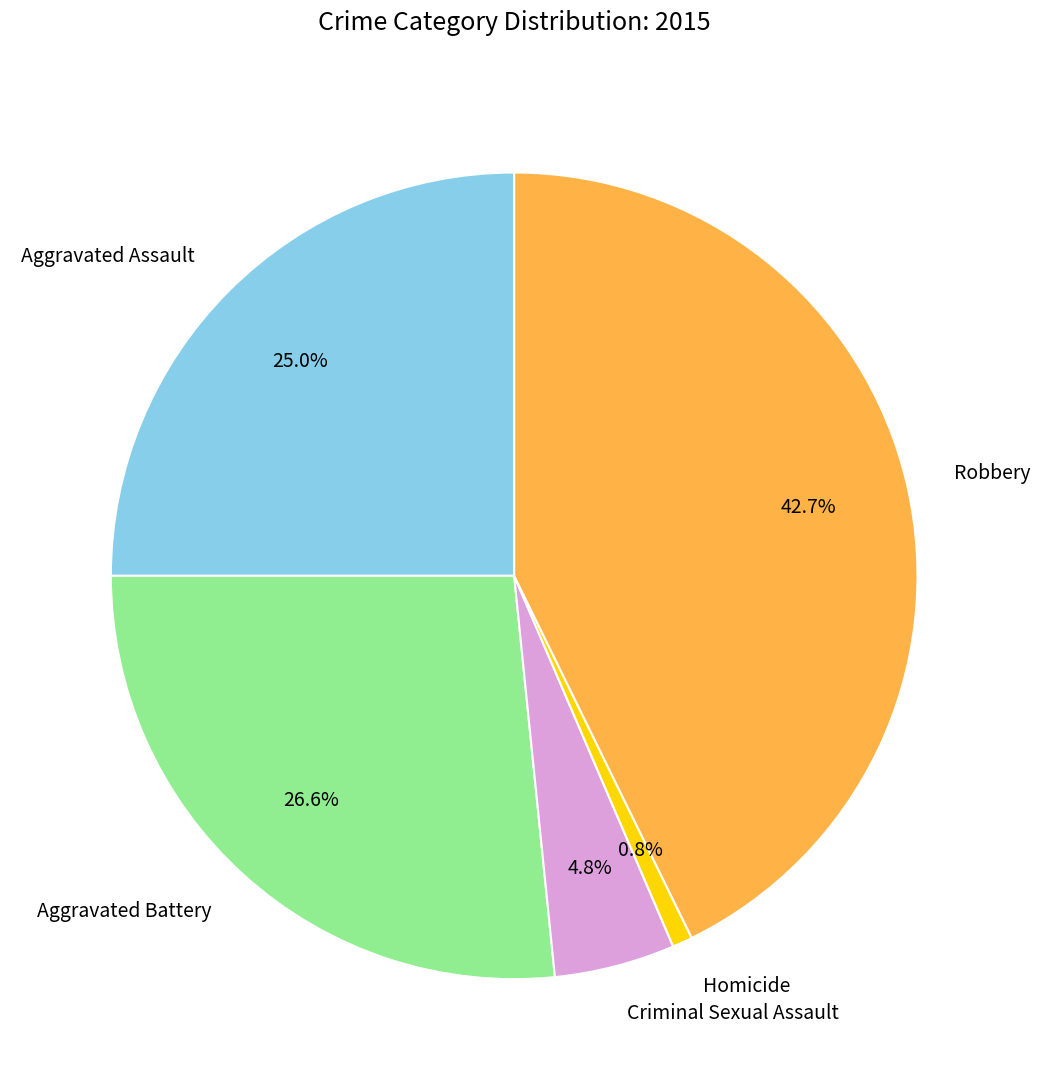

How many slices are in this pie chart?

5